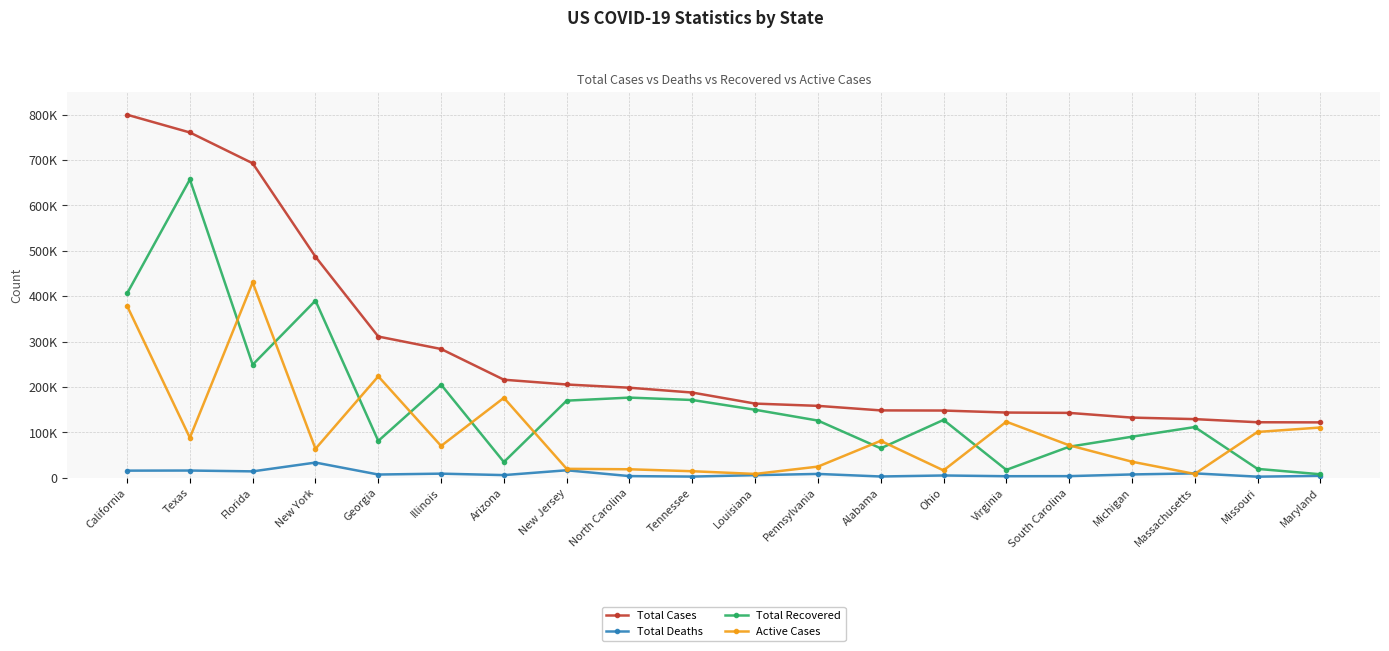

What is the label of the 2nd point from the left?

Texas